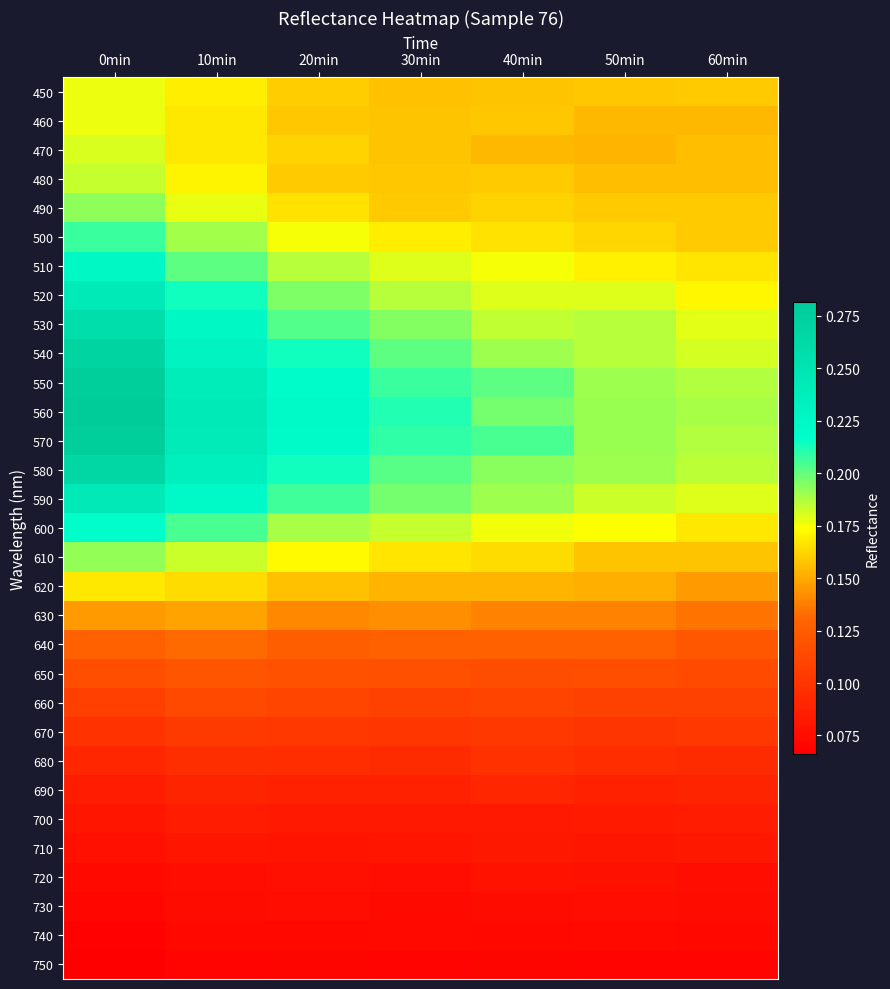

What is the greatest value displayed?

0.3